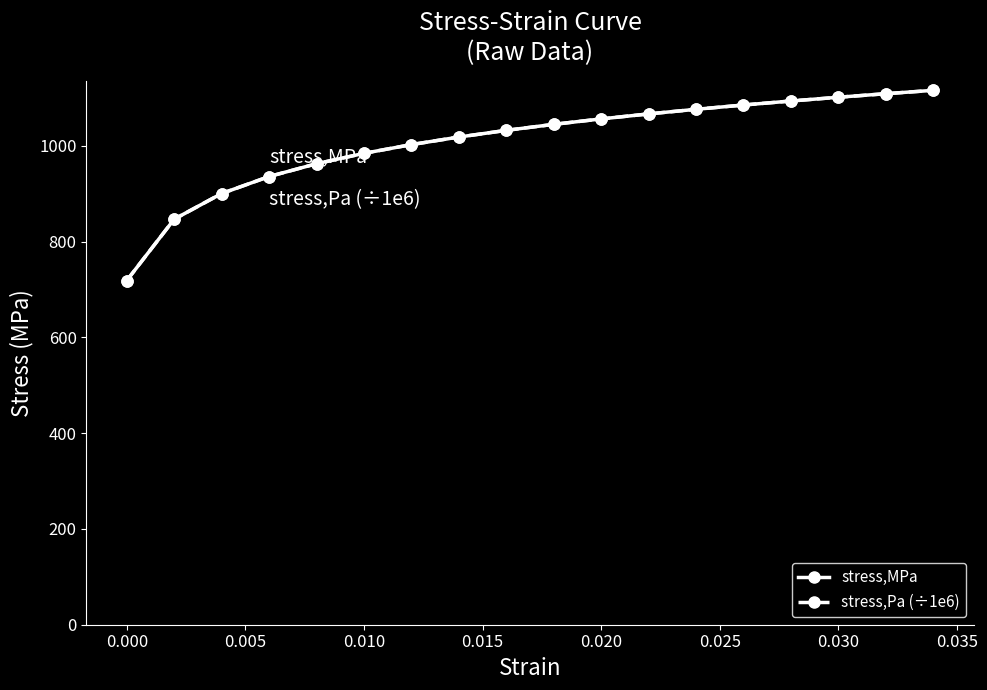

Does the chart have visible grid lines?

No